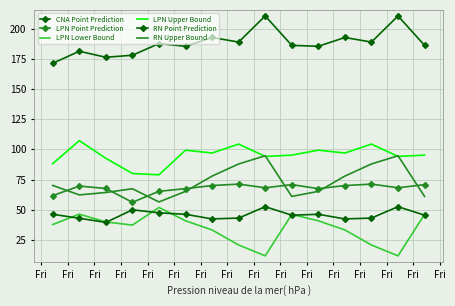

What is the smallest value displayed?

11.8